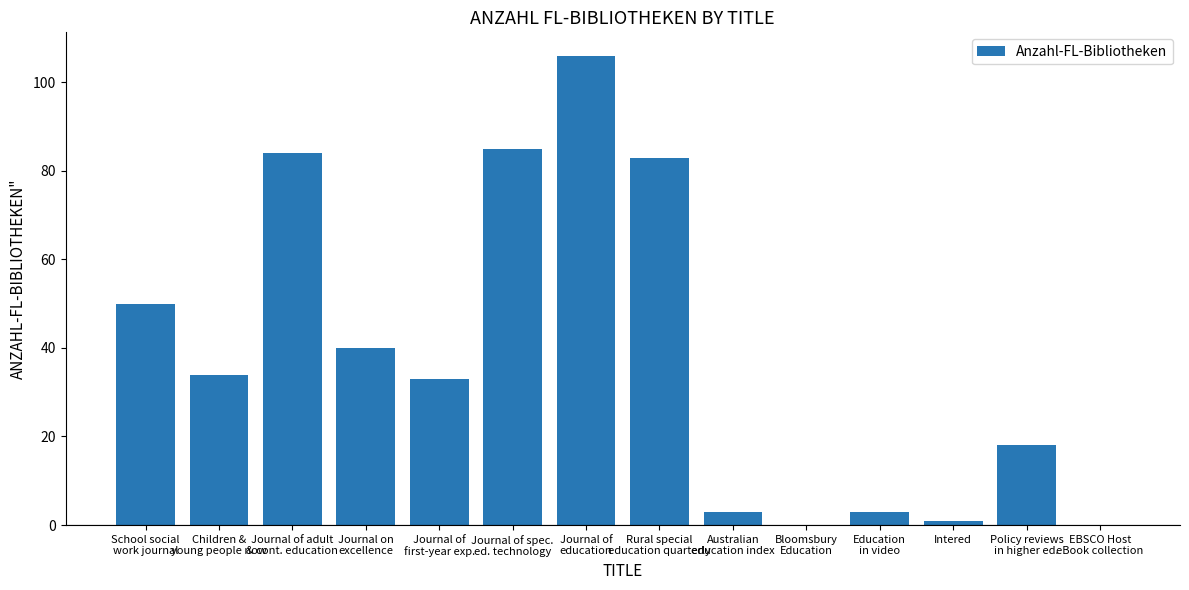

What is the maximum value shown in the chart?

106